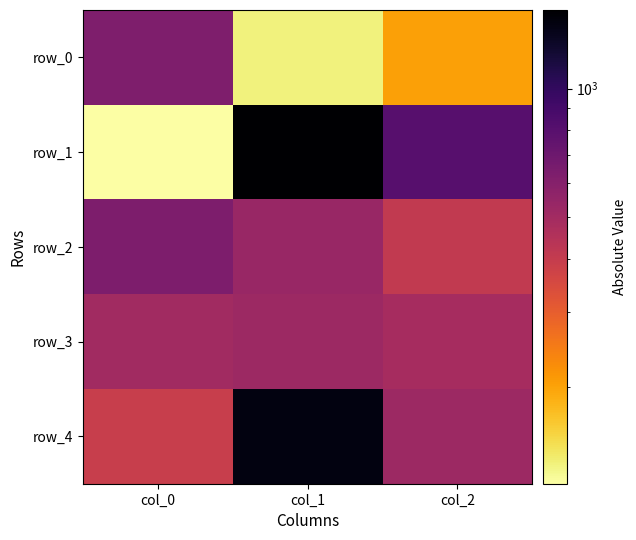

Between col_0 and col_1, which series saw the biggest shift?

row_1